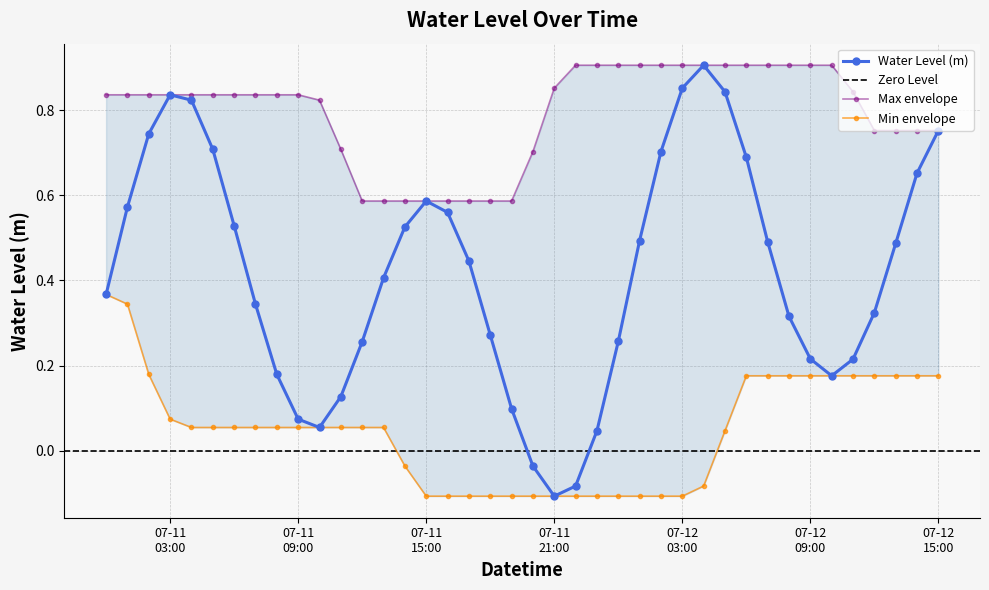

What is the label of the 8th point from the left?

2025-07-11 07:00:00